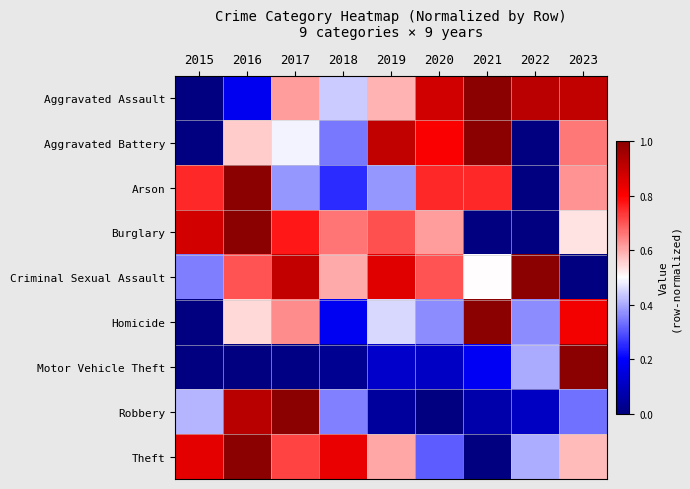

Reading left to right, list all the values displayed in this chart.

Aggravated Assault: 2015=0.0	2016=0.2	2017=0.6	2018=0.4	2019=0.6	2020=0.9	2021=1.0	2022=0.9	2023=0.9
Aggravated Battery: 2015=0.0	2016=0.6	2017=0.5	2018=0.3	2019=0.9	2020=0.8	2021=1.0	2022=0.0	2023=0.7
Arson: 2015=0.8	2016=1.0	2017=0.4	2018=0.2	2019=0.4	2020=0.8	2021=0.8	2022=0.0	2023=0.6
Burglary: 2015=0.9	2016=1.0	2017=0.8	2018=0.7	2019=0.7	2020=0.6	2021=0.0	2022=0.0	2023=0.5
Criminal Sexual Assault: 2015=0.3	2016=0.7	2017=0.9	2018=0.6	2019=0.8	2020=0.7	2021=0.5	2022=1.0	2023=0.0
Homicide: 2015=0.0	2016=0.5	2017=0.6	2018=0.2	2019=0.5	2020=0.4	2021=1.0	2022=0.4	2023=0.8
Motor Vehicle Theft: 2015=0.0	2016=0.0	2017=0.0	2018=0.0	2019=0.1	2020=0.1	2021=0.2	2022=0.4	2023=1.0
Robbery: 2015=0.4	2016=0.9	2017=1.0	2018=0.4	2019=0.0	2020=0.0	2021=0.1	2022=0.1	2023=0.3
Theft: 2015=0.8	2016=1.0	2017=0.7	2018=0.8	2019=0.6	2020=0.3	2021=0.0	2022=0.4	2023=0.6